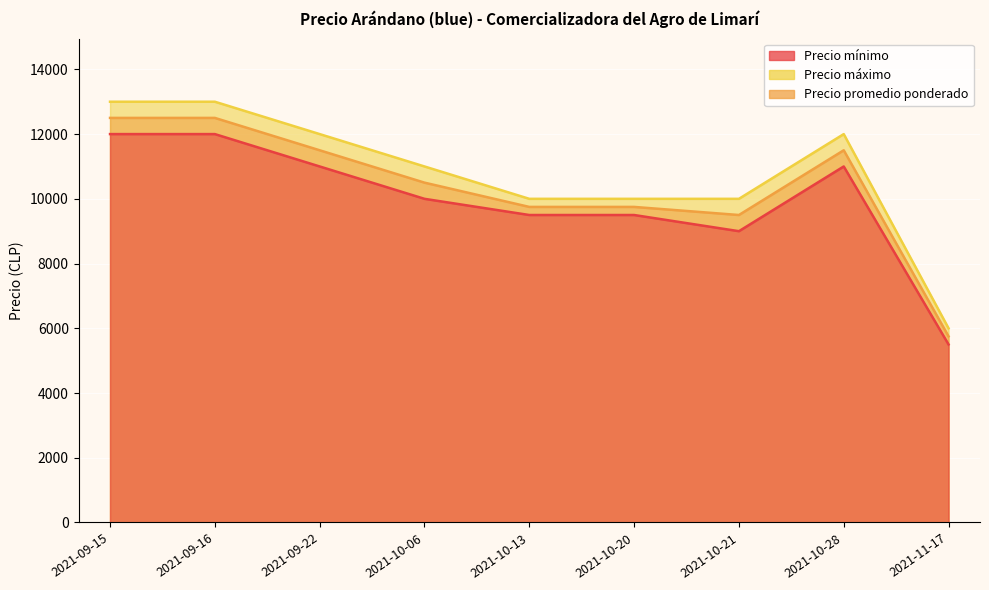

Which category has the lowest value across all series?

2021-11-17